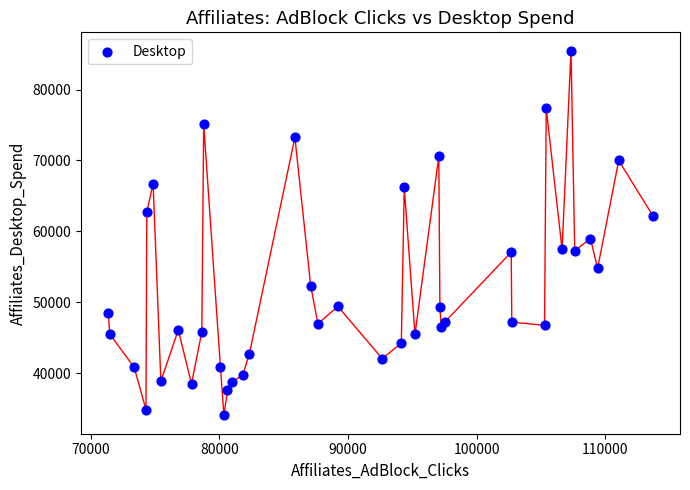

What is the range of Y values (max minus min)?

51478.3